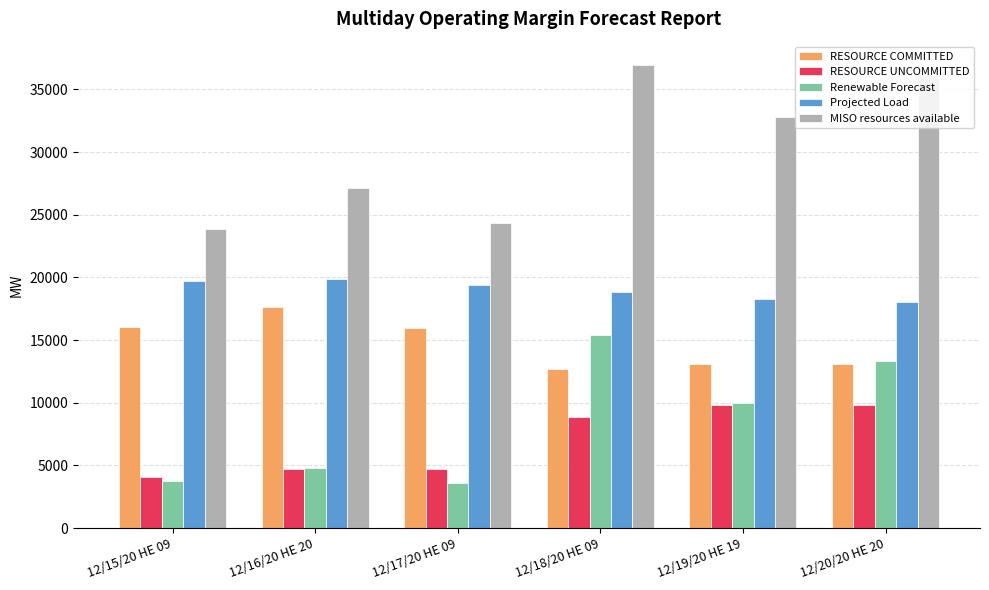

What is the difference between the Projected Load values at 12/15/20 HE 09 and 12/16/20 HE 20?

148.0